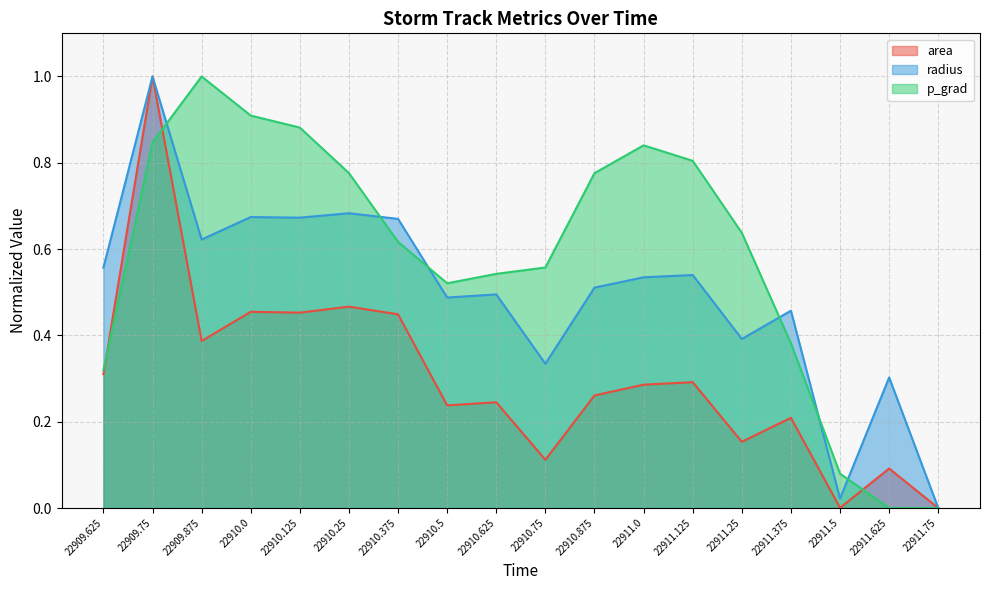

Rank the series at 22911.25 from lowest to highest value.

area, radius, p_grad